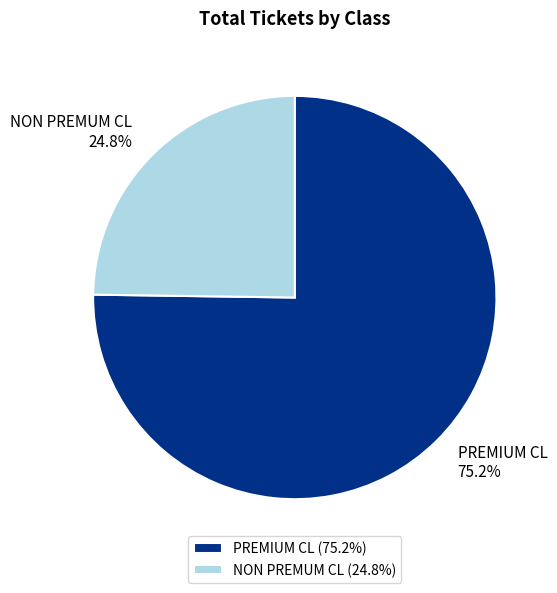

Count the number of slices in the pie.

2